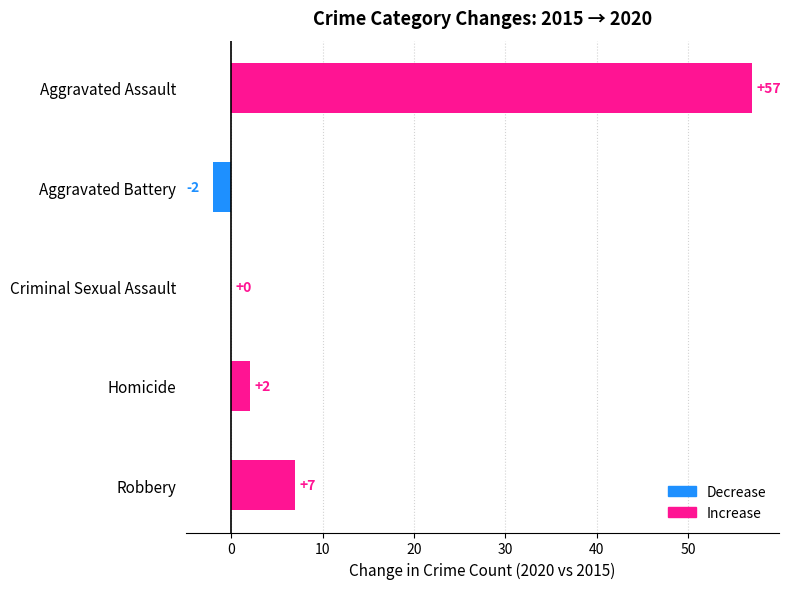

Is it true that the value at Aggravated Assault is 99?

False